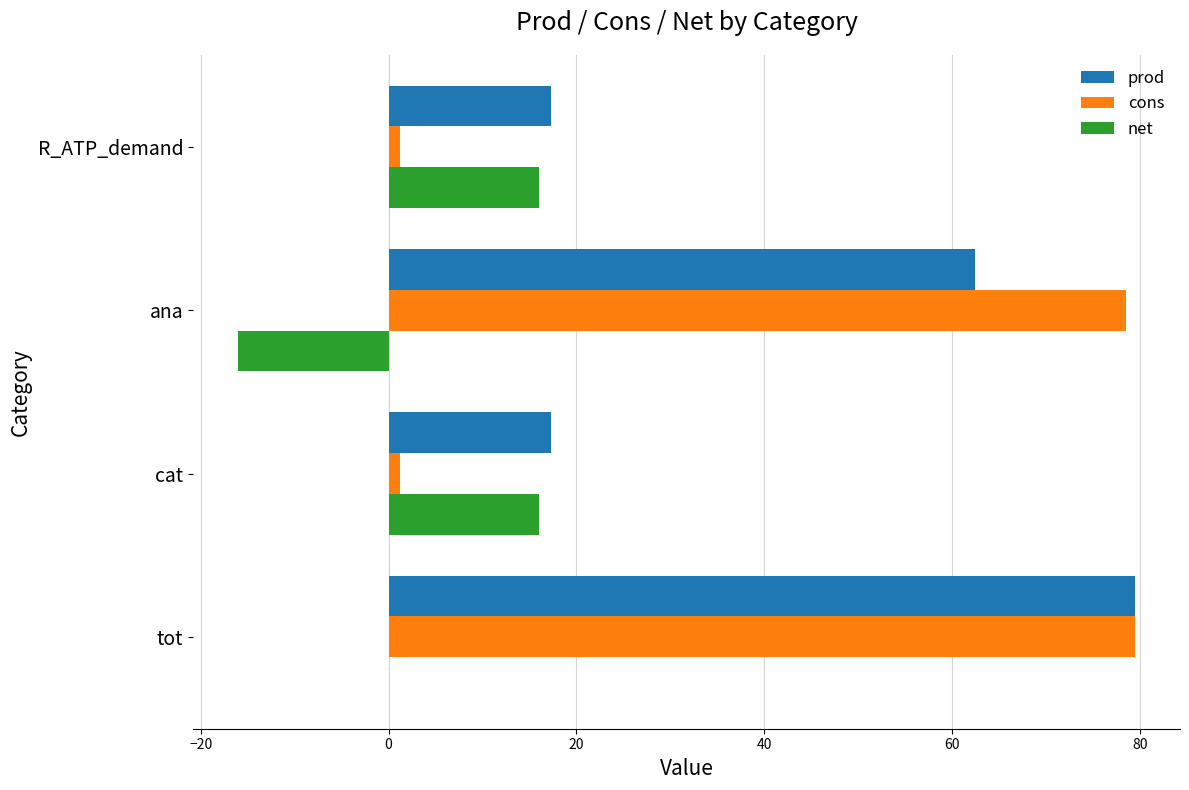

Is the value of net at cat greater than the value of cons at ana?

No